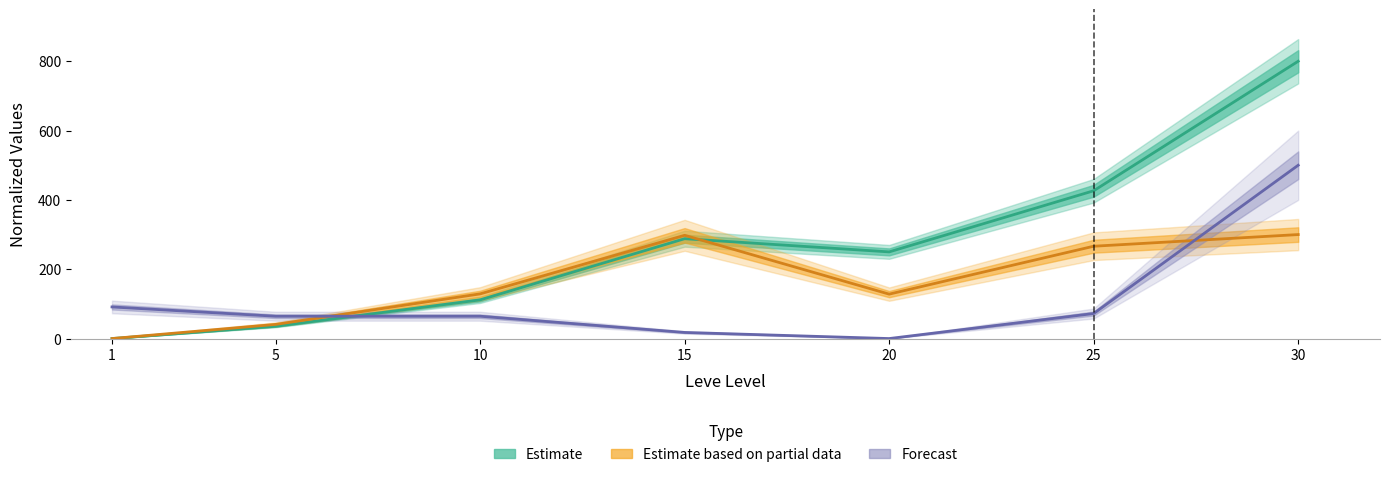

The Leve EXP series shows 146.8 at 10. True or false?

False